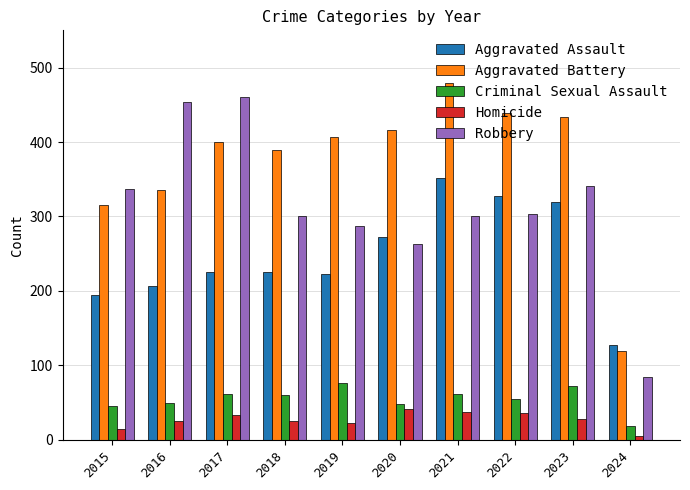

What is the value of the Robbery bar at the 4th from the left?

301